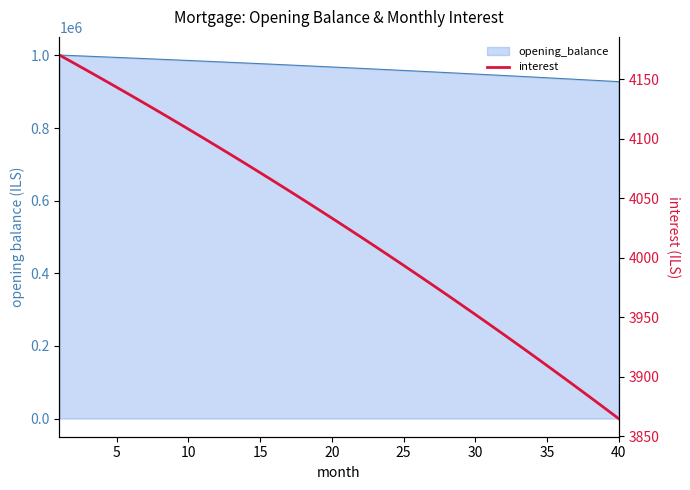

Does the chart display data point markers on the line(s)?

No